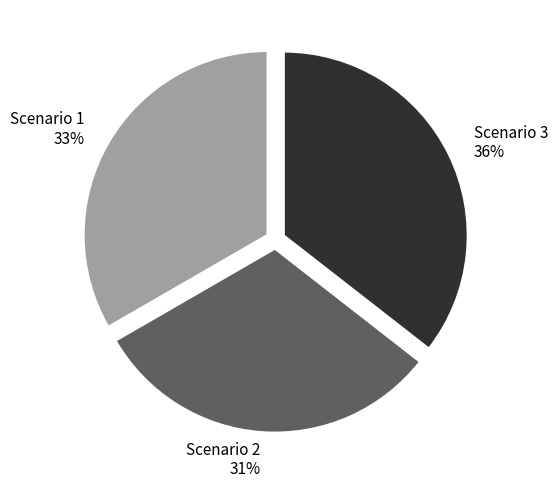

What percentage is the Scenario 1 slice, to the nearest percent?

33%